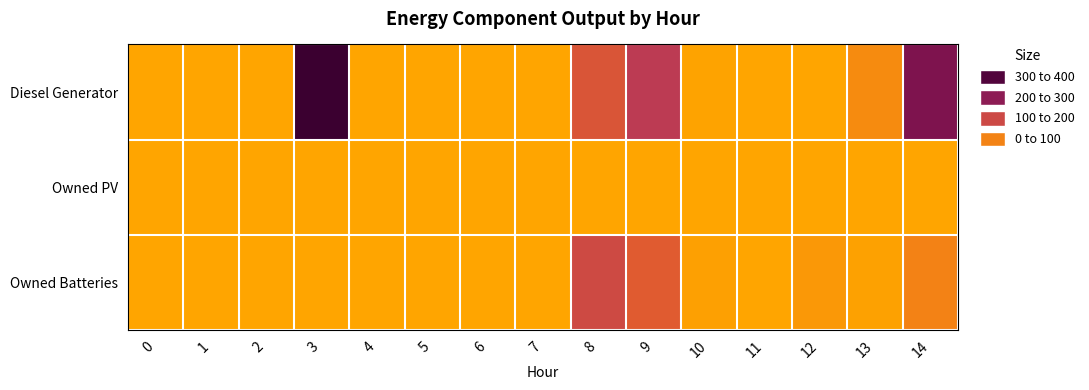

Which series has the widest spread of values?

Diesel Generator